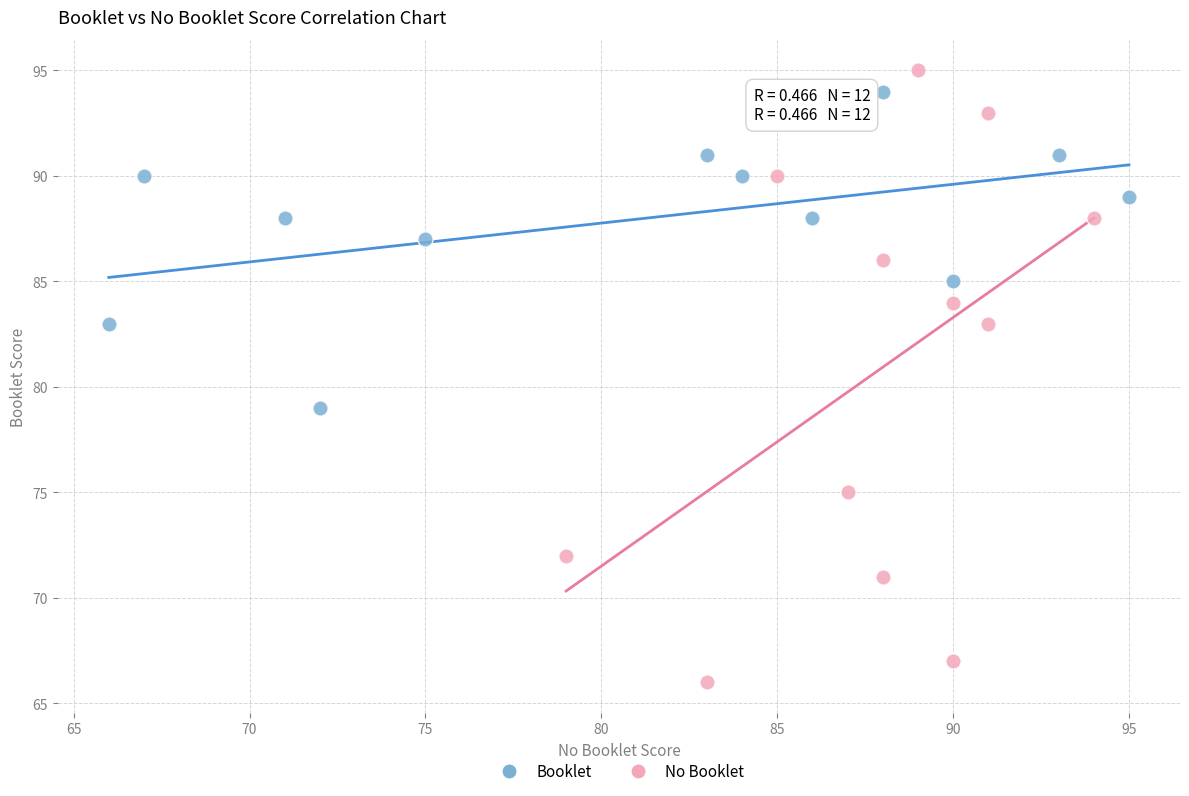

Which series has the largest Y range (max minus min)?

No Booklet